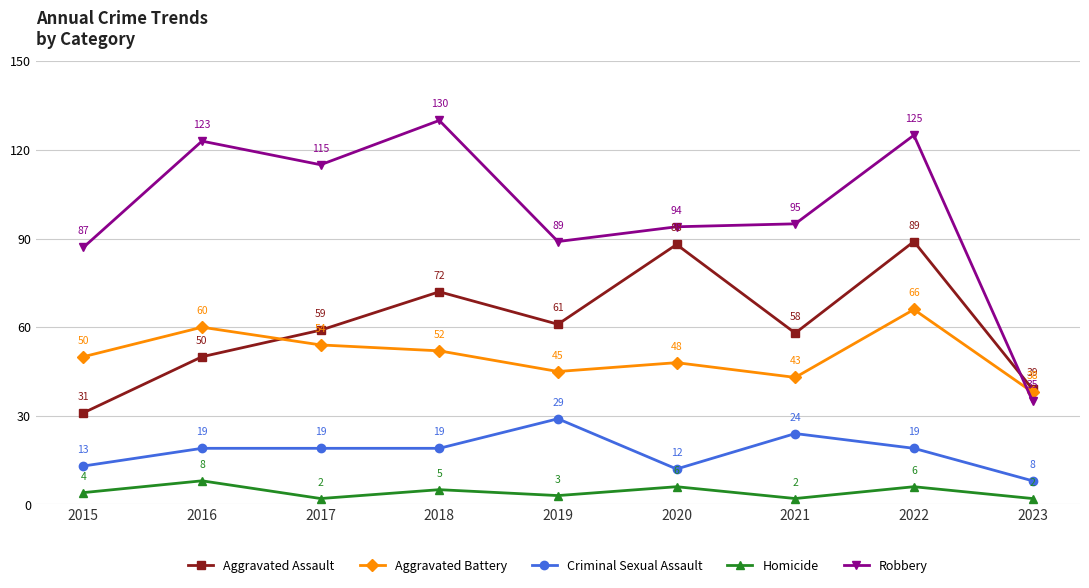

What is the difference between the highest and lowest values at 2023?

37